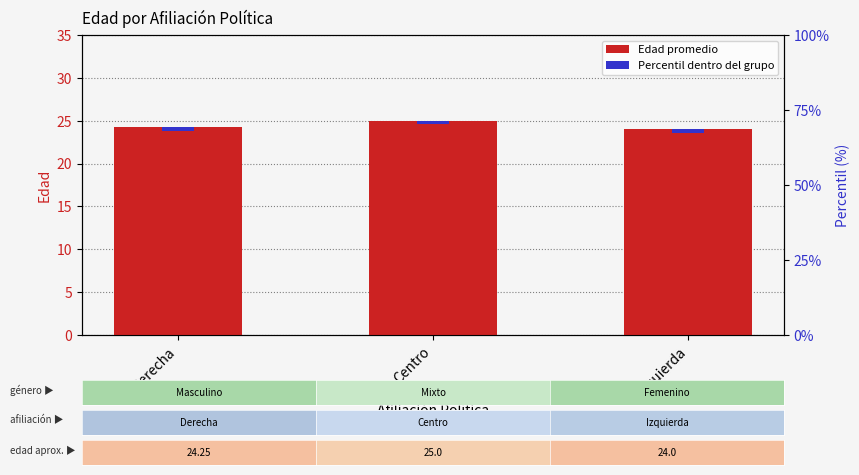

What is the smallest value displayed?

24.0